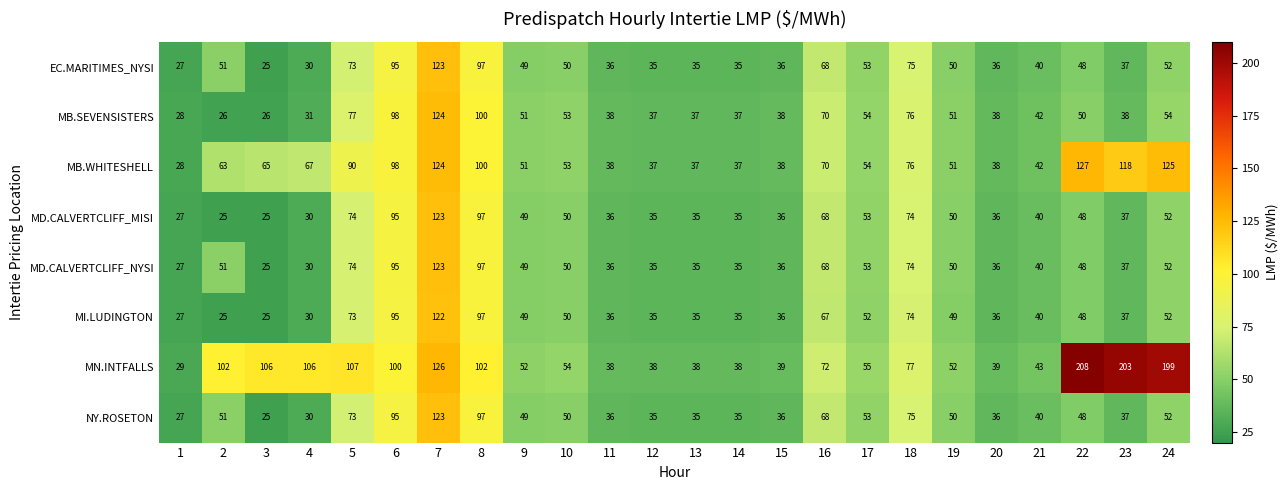

Count the number of categories in the chart.

24